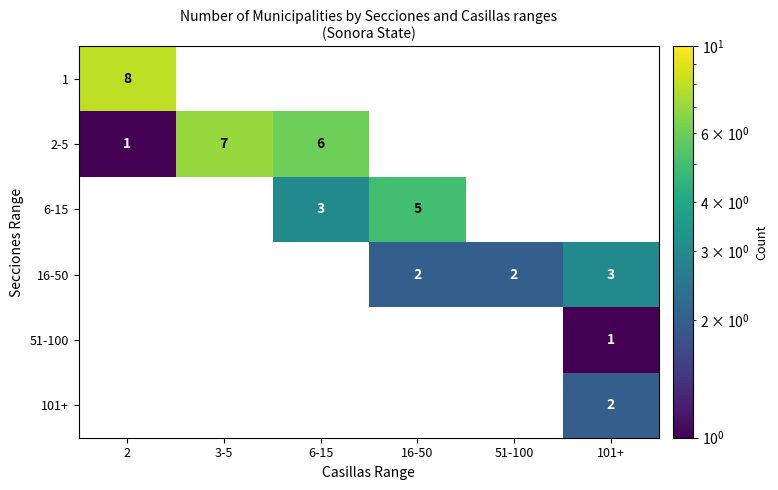

How many positive values does the 51-100 series have?

1